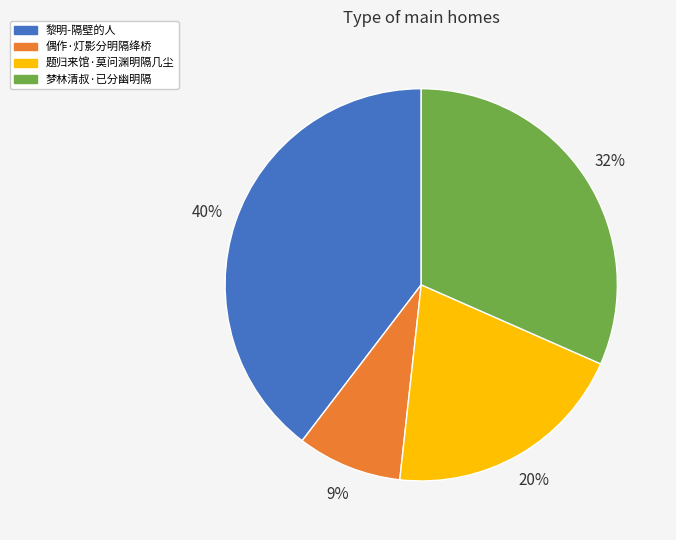

To the nearest percent, what is the average slice percentage?

25%